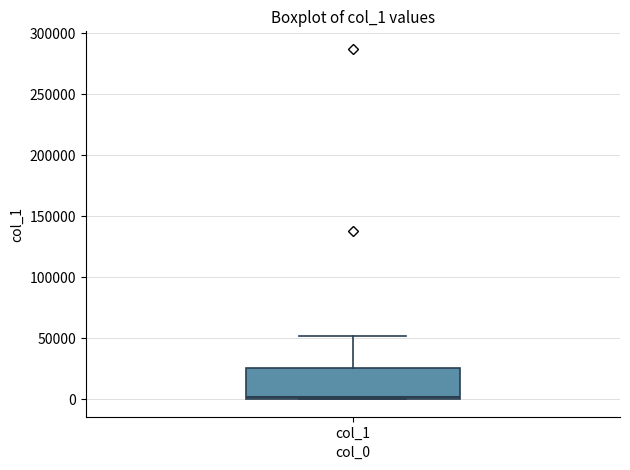

Where is the lower edge of the box for col_1 on the y-axis? The values are not printed on the chart, so give them approximately, as read against the axis.

0